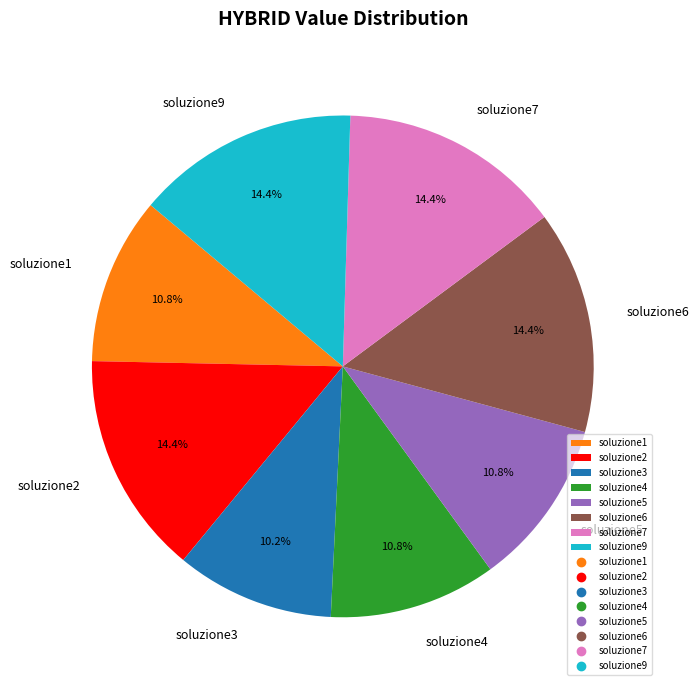

Combined, do soluzione6 and soluzione1 account for over 50%?

No